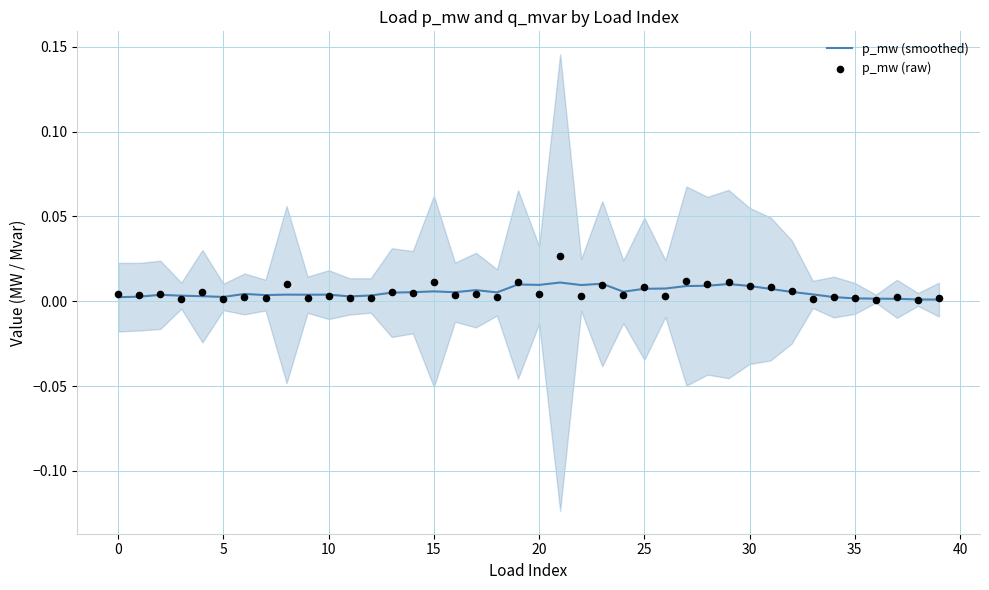

What are all the series names shown in the legend?

p_mw (smoothed), p_mw (raw)